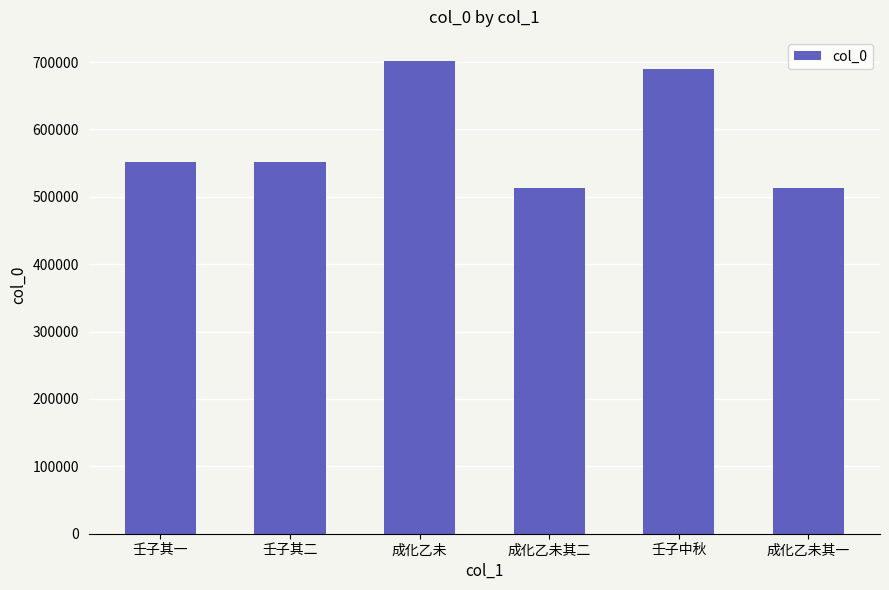

Read the value at 成化乙未其二.

513498